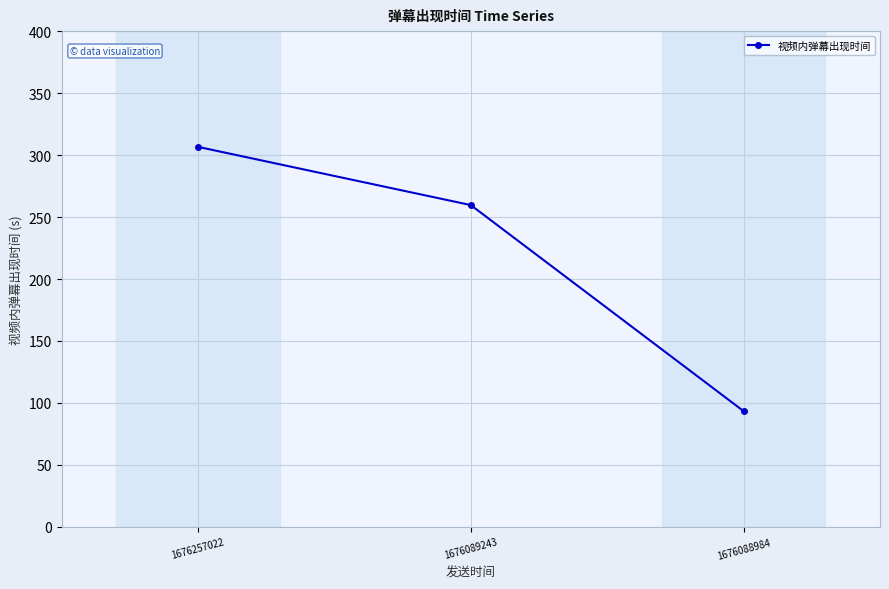

What is the average value?

219.9